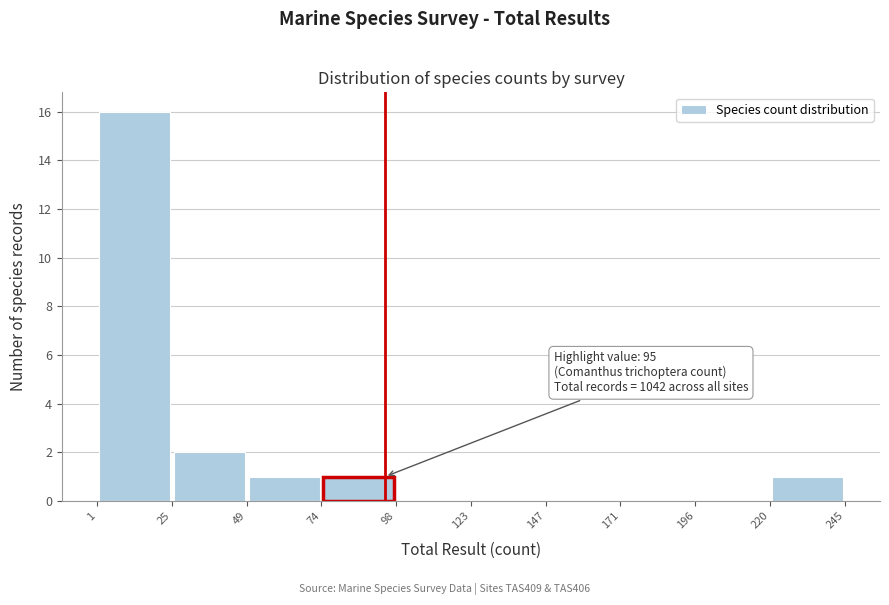

Over which range of the x-axis is the bar tallest?

1 to 25